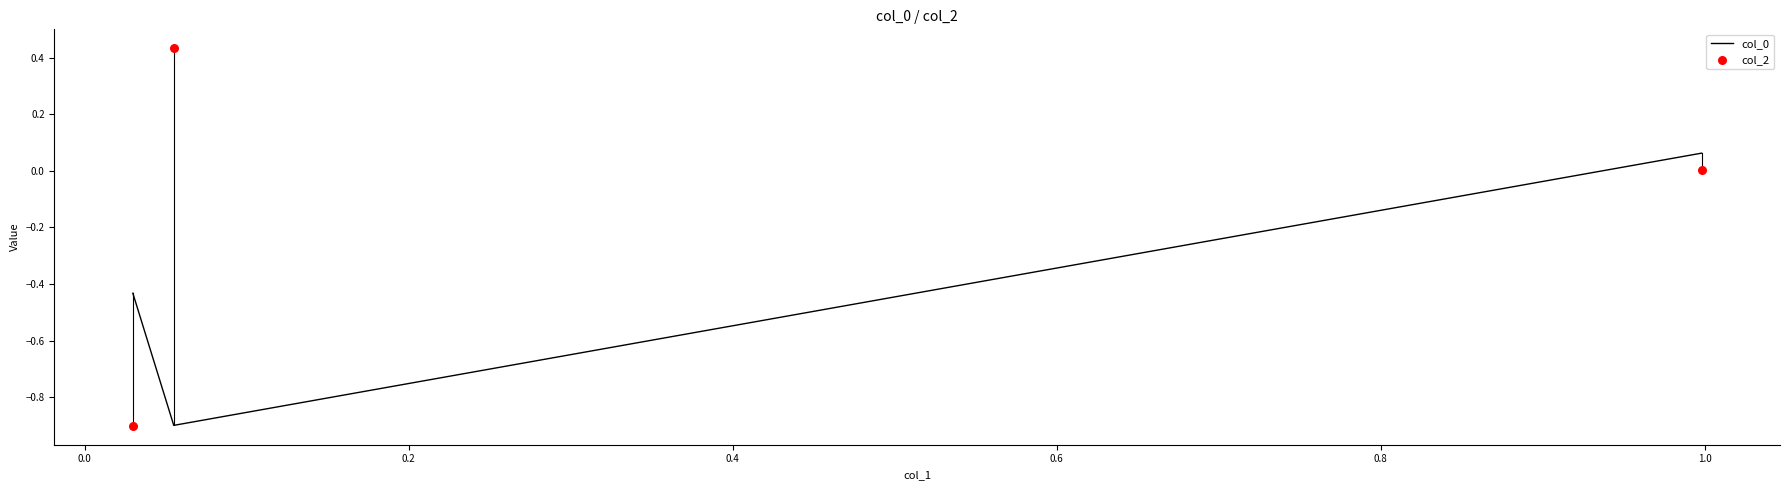

Which series has the largest total across all categories?

col_2